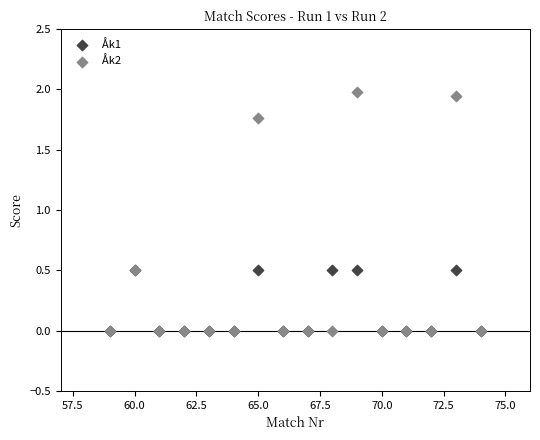

What are all the series names shown in the legend?

Åk1, Åk2